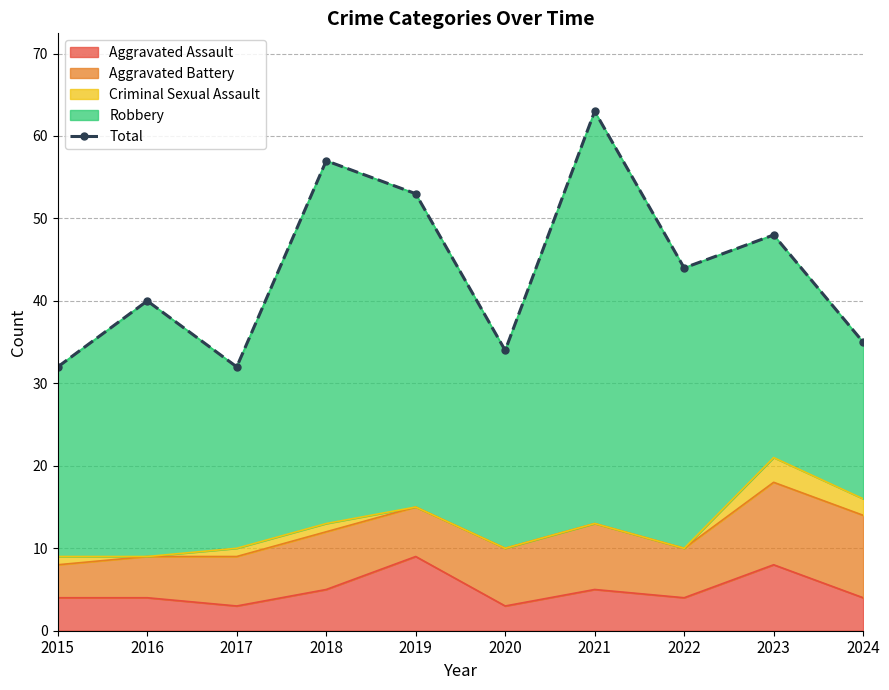

How many data points does each series have?

10